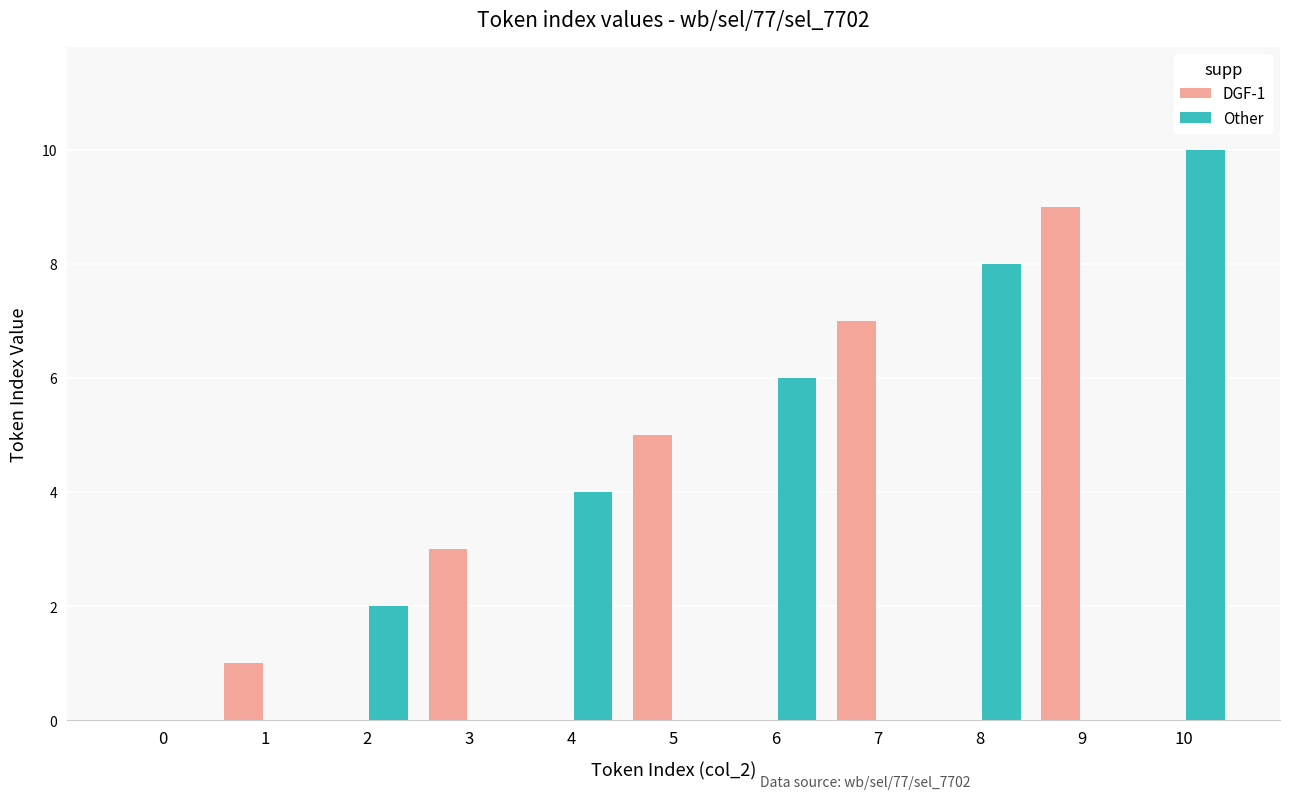

The DGF-1 series shows 0 at 0. True or false?

True